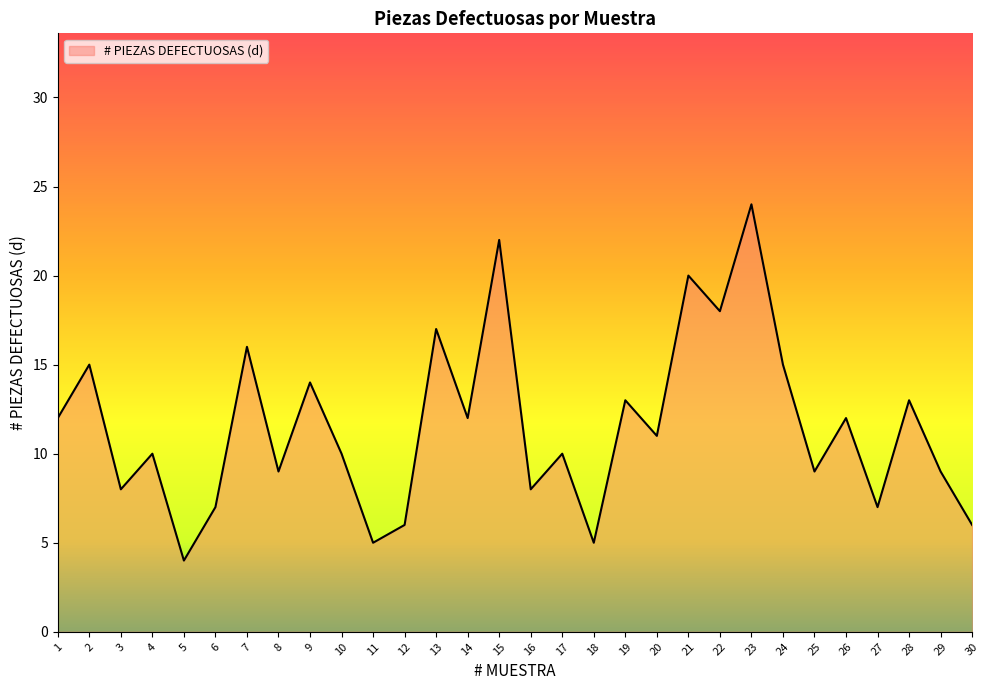

True or false: the data has more than 2 interior local peaks.

True